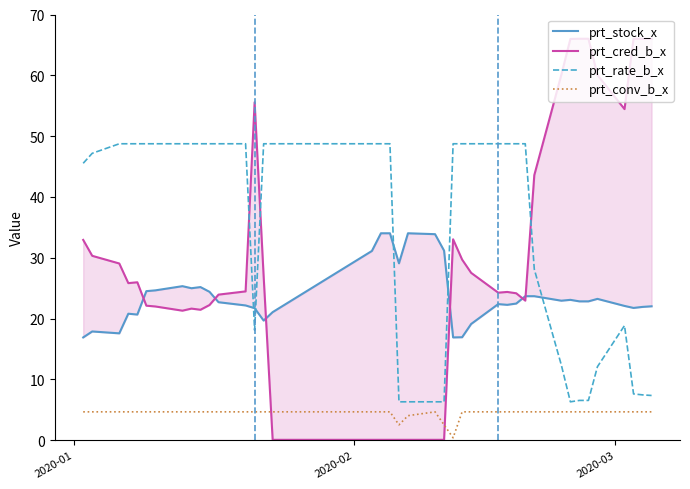

True or false: prt_conv_b_x and prt_rate_b_x cross at least once.

False